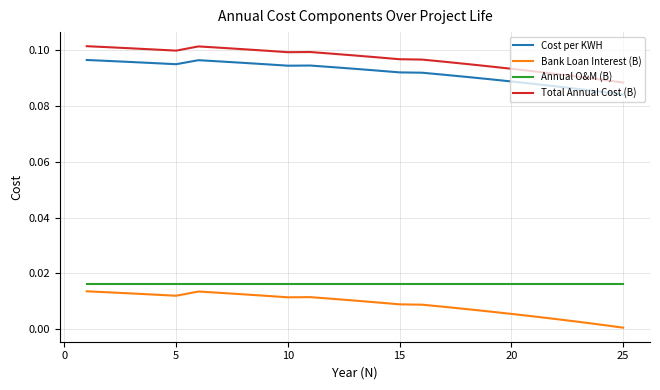

Which series has the largest total across all categories?

Total Annual Cost (B)